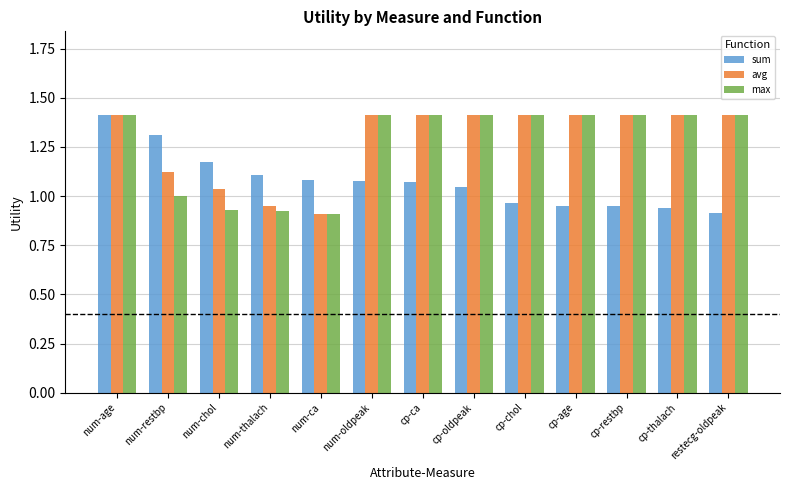

Between cp-oldpeak and restecg-oldpeak, which series saw the biggest shift?

sum